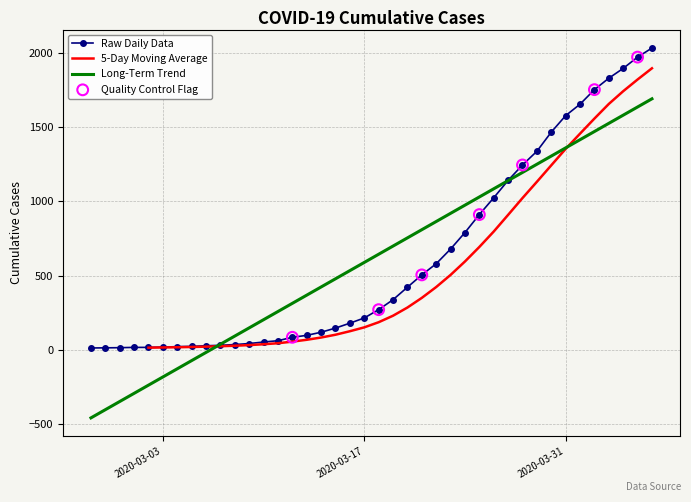

Between 2020-03-13 and 2020-03-14, which is larger?

2020-03-14